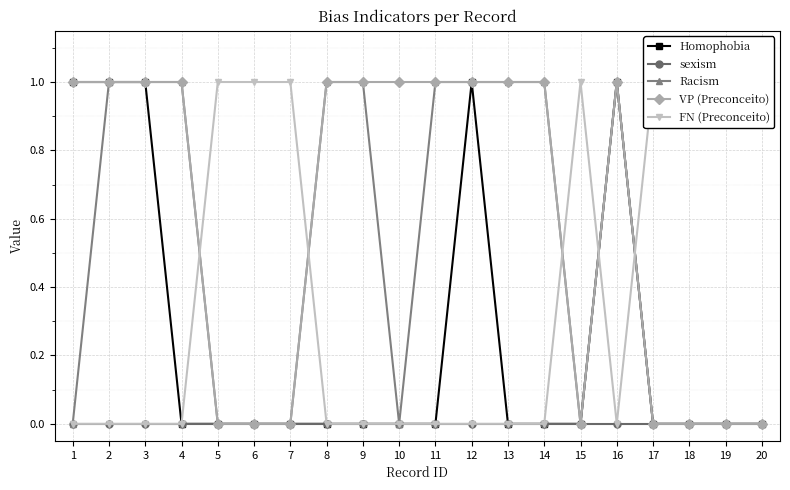

What is the spread (max minus min) of values at 8?

1